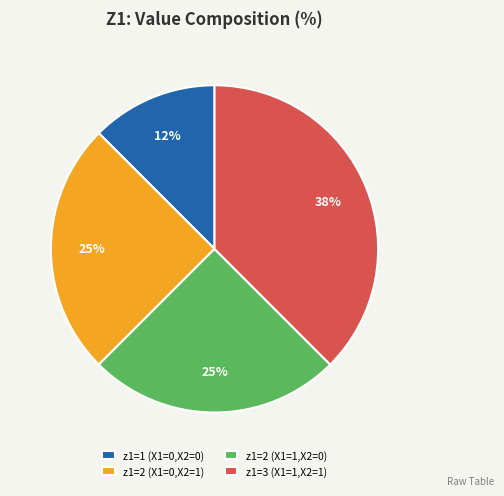

What percentage is the z1=2 (X1=1,X2=0) slice, to the nearest percent?

25%